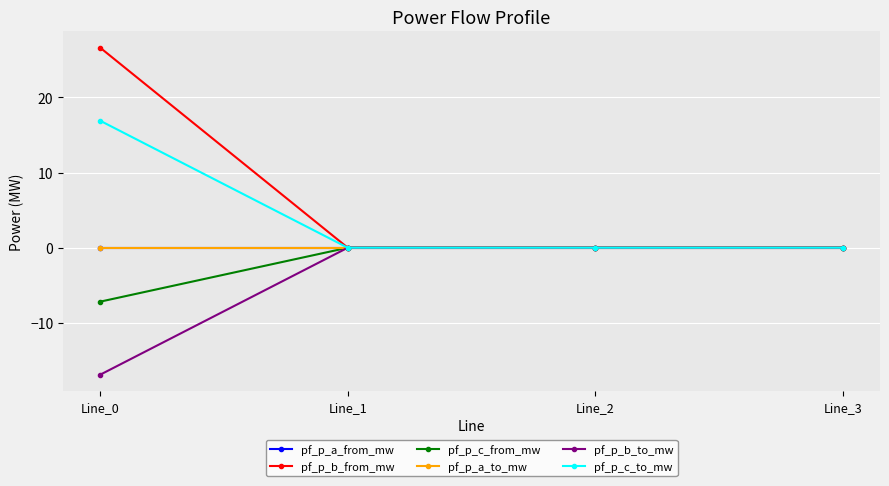

Which series changed the most between Line_1 and Line_2?

pf_p_c_from_mw